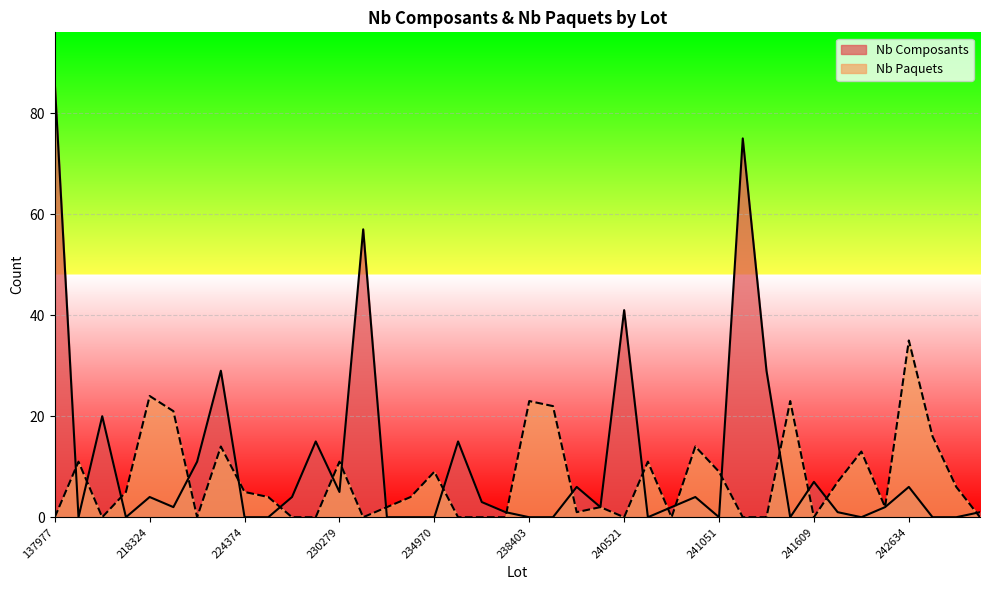

Count the number of data series in this chart.

2